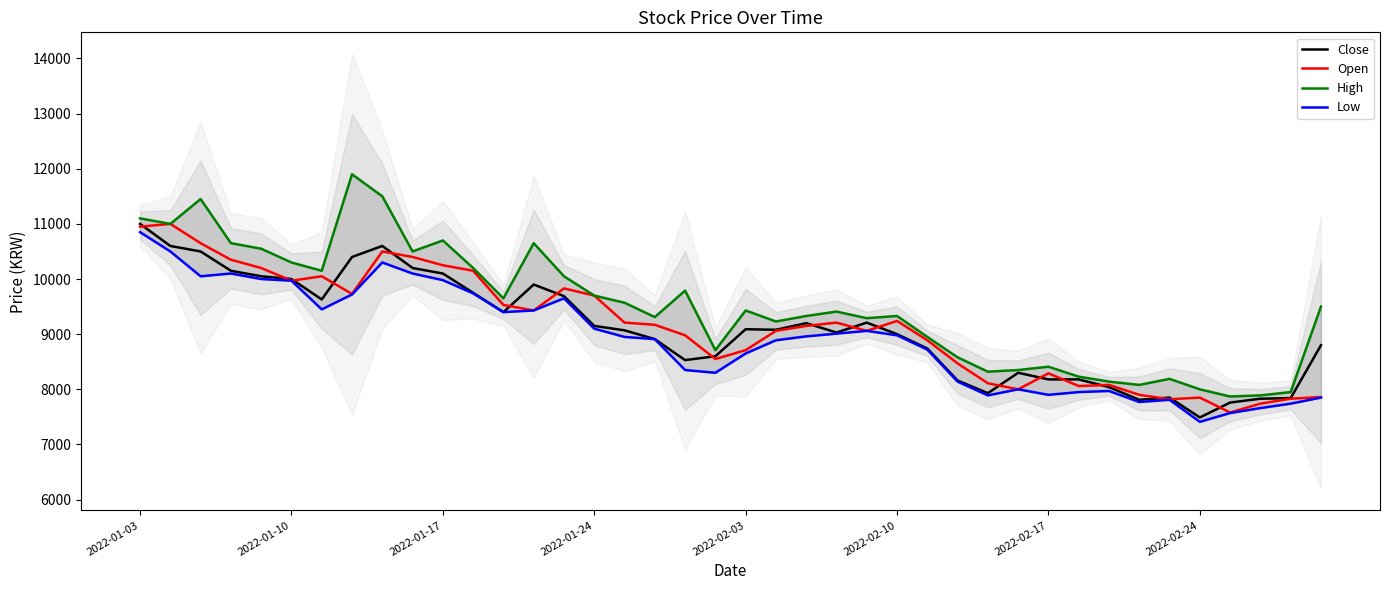

At which label is High closest to 9885?

18